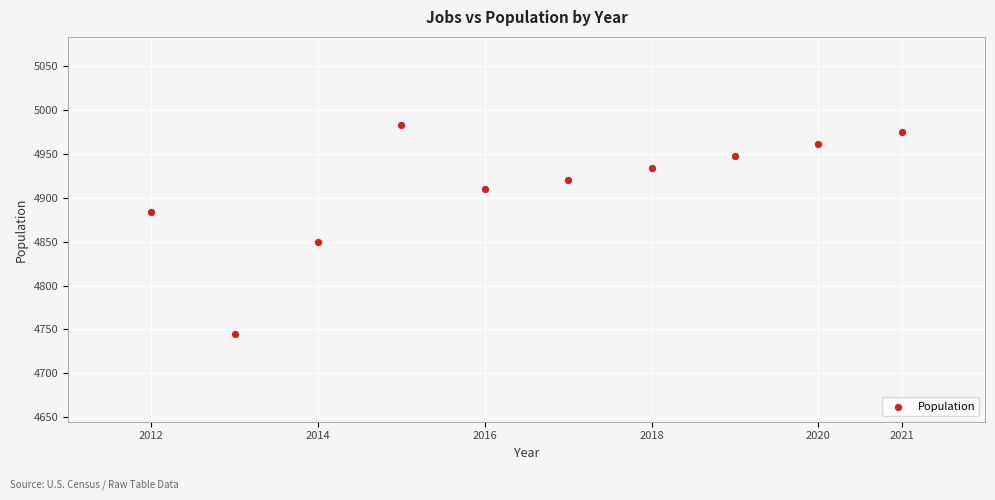

What is the average X value?

2016